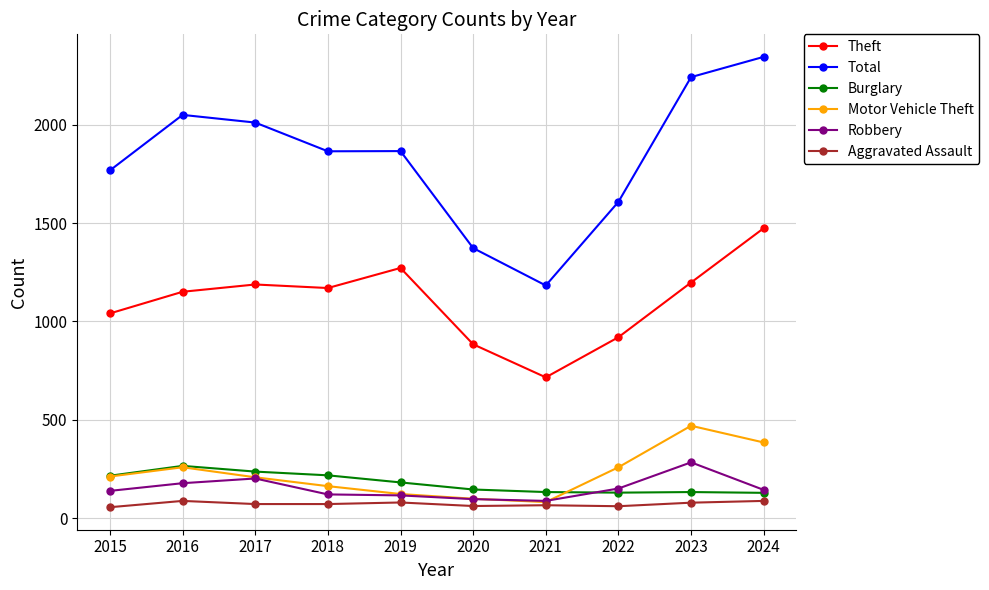

True or false: Theft and Motor Vehicle Theft cross at least once.

False